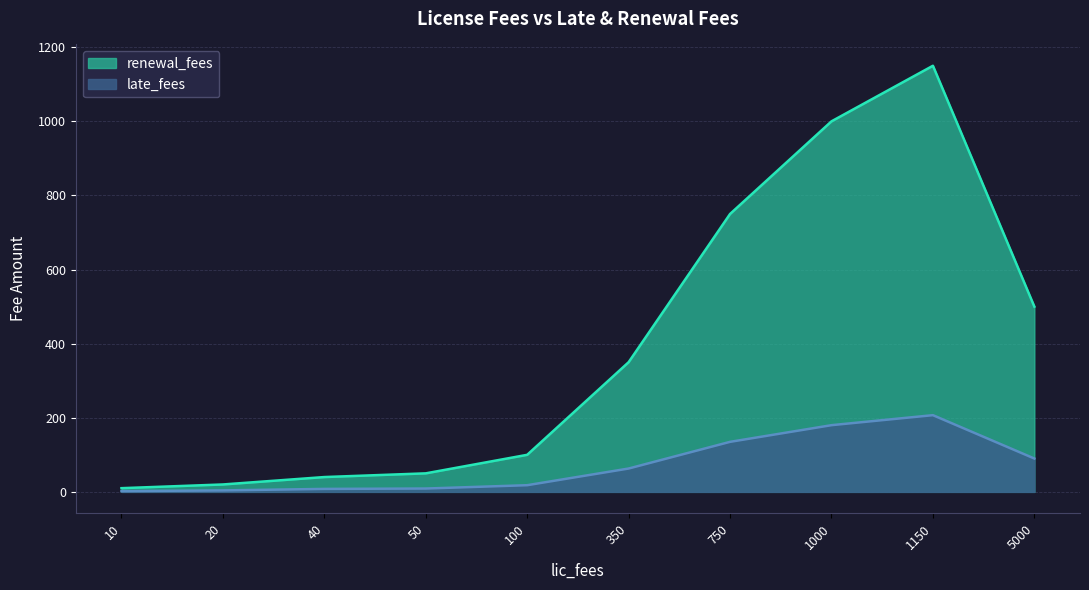

Which has a higher value, 20 or 100?

100